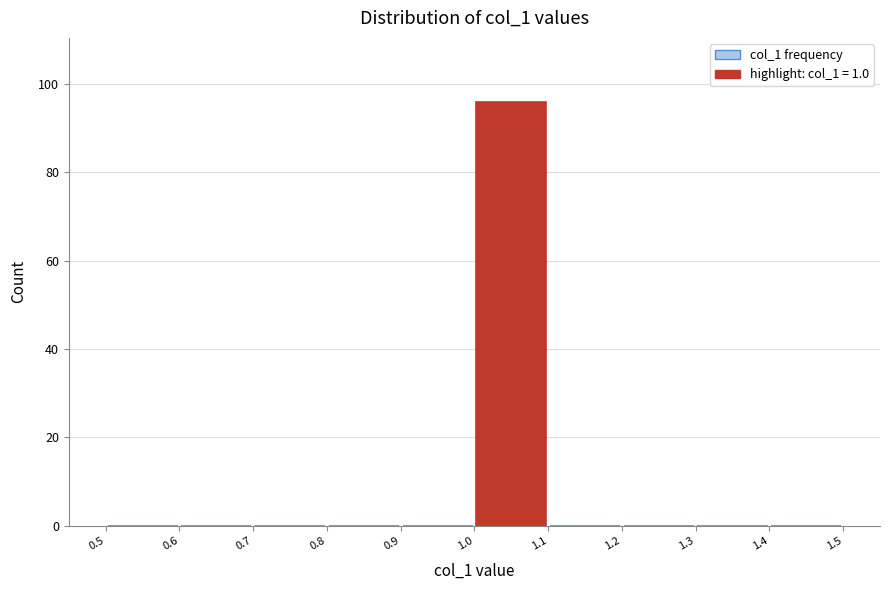

How tall is the bar that spans 1.0 to 1.1 on the x-axis? The values are not printed on the chart, so give them approximately, as read against the axis.

96